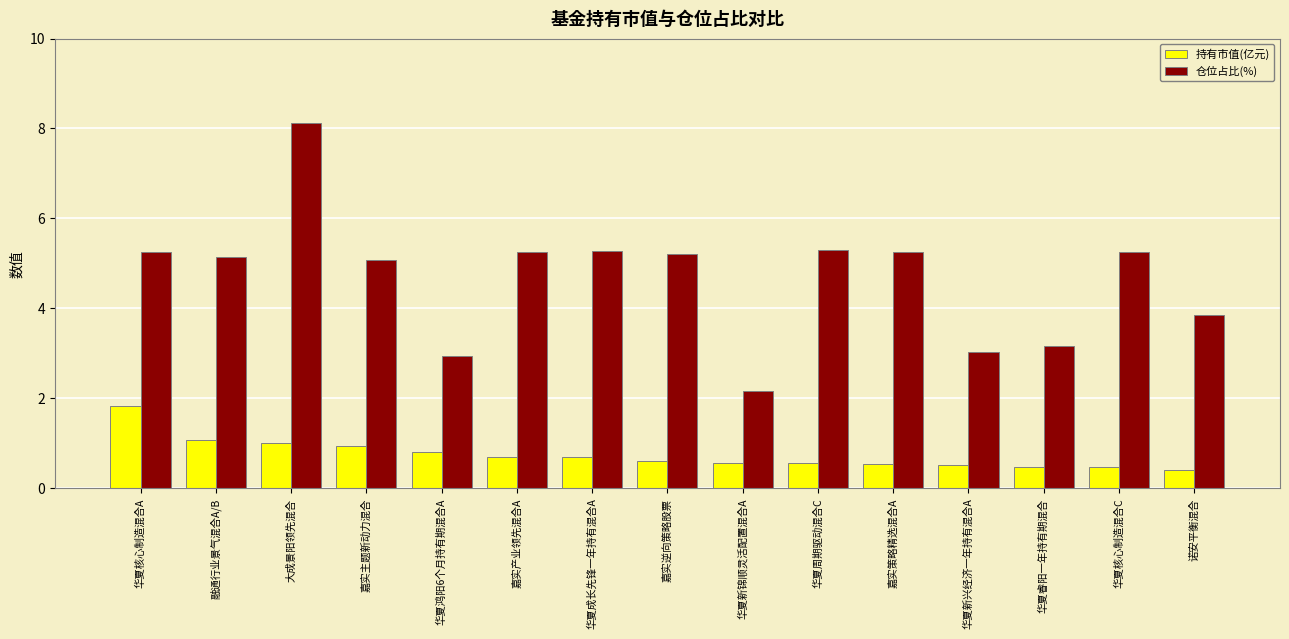

How many data points in 仓位占比(%) are less than 5?

5